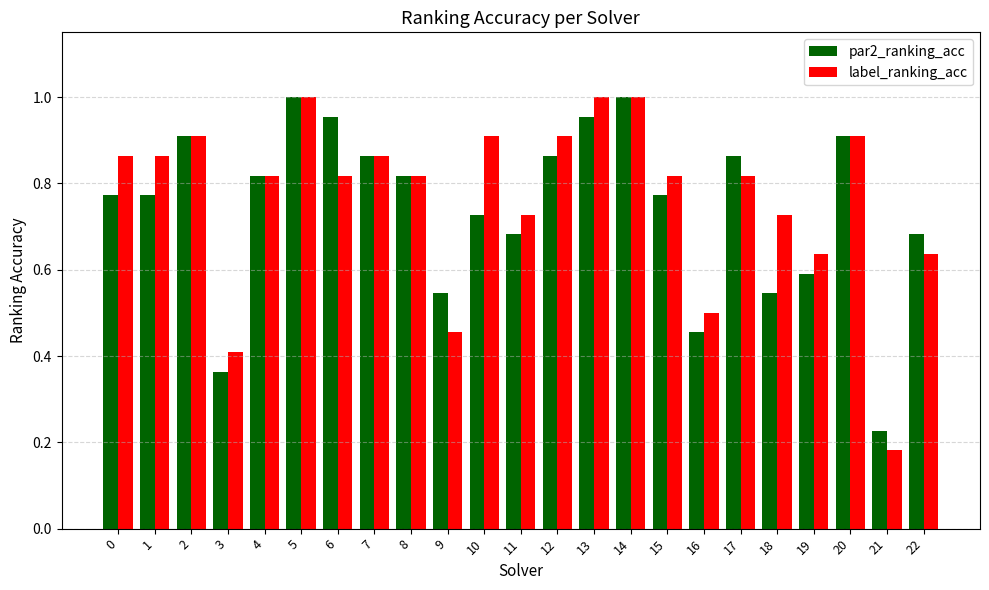

At which category does the chart reach its minimum across all series?

21